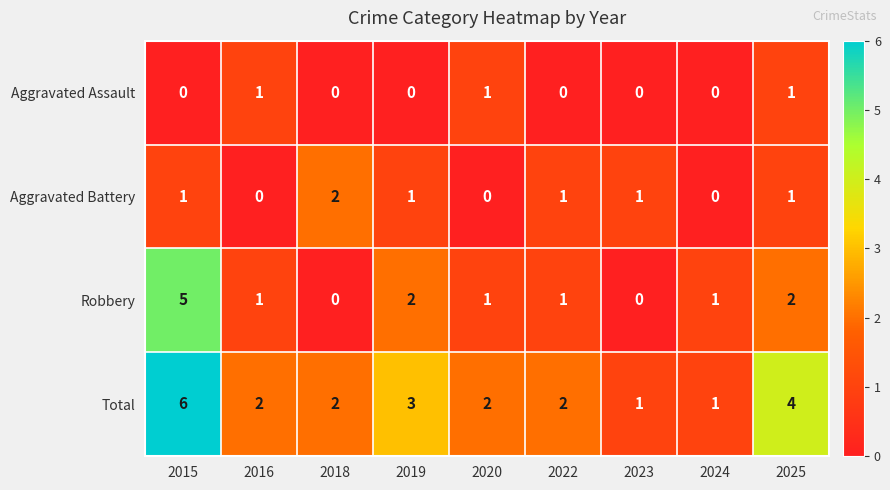

What is the total value across all series at 2020?

4